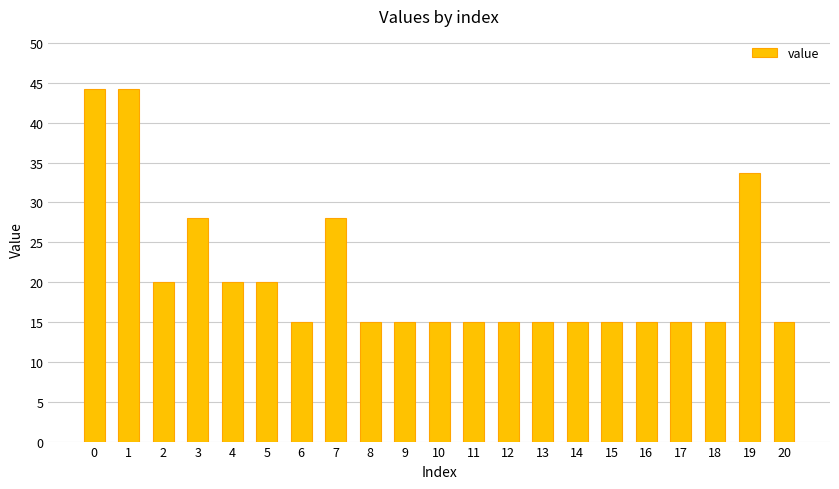

The chart shows a value of 32.6 at 4. True or false?

False